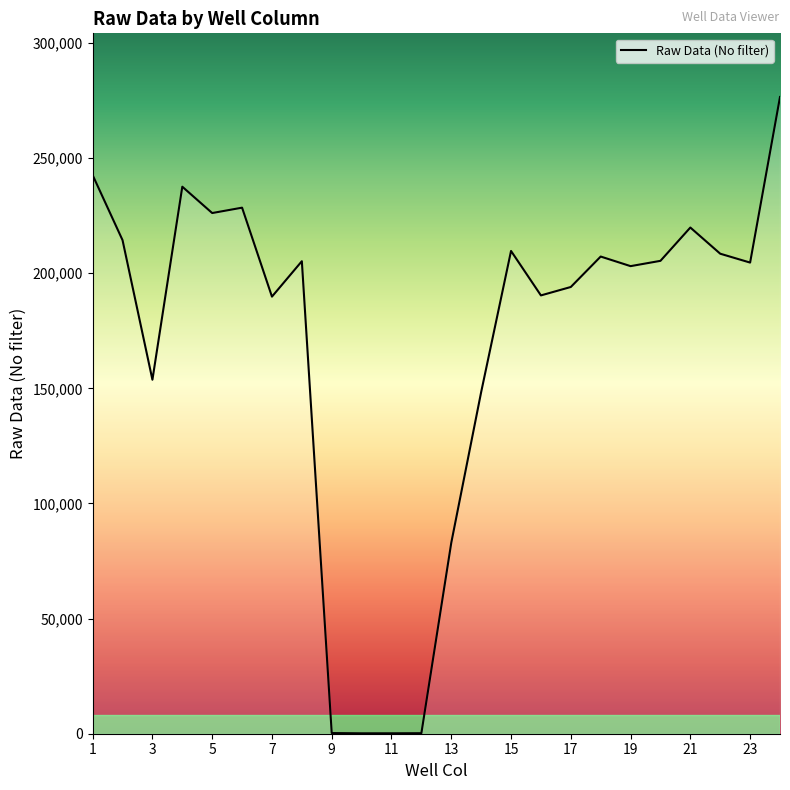

What is the difference between the maximum and minimum values?

276322